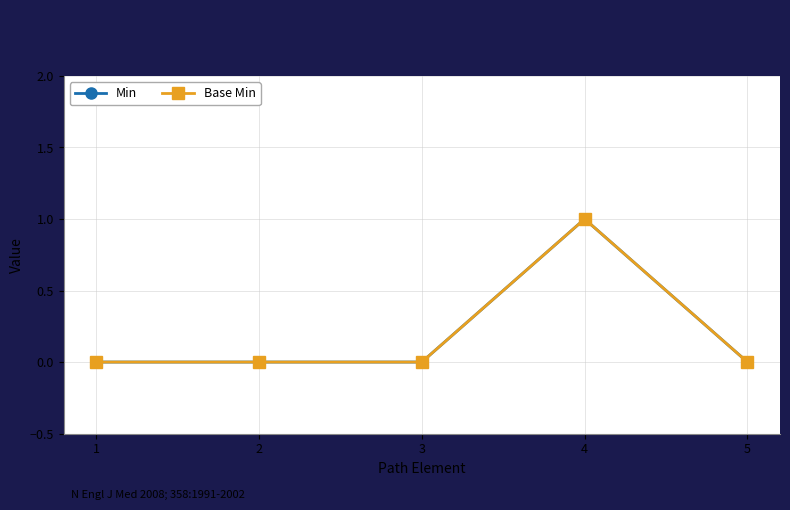

In Min, how many points are higher than both neighbors (excluding endpoints)?

1